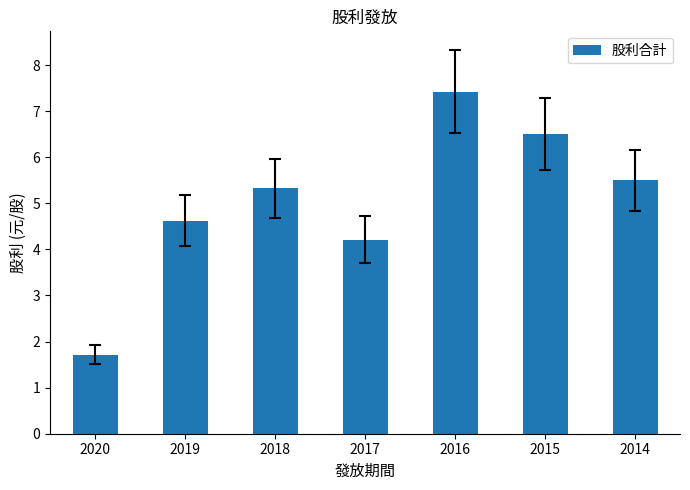

The chart shows a value of 9.2 at 2015. True or false?

False